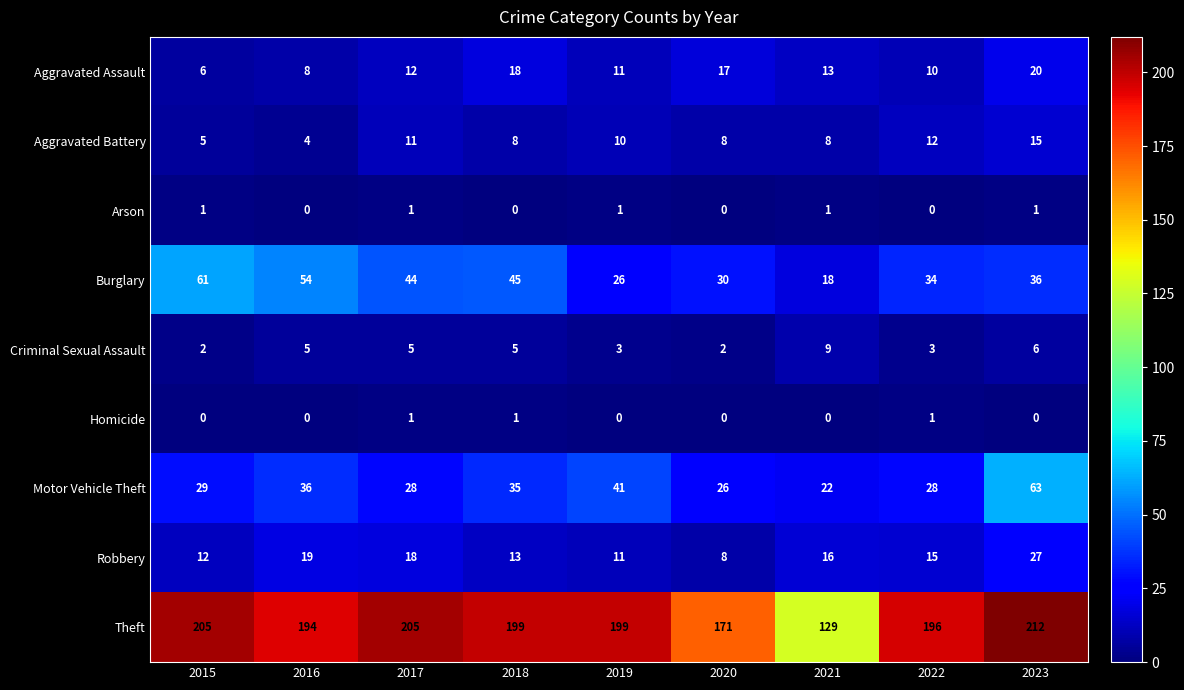

Which series has the widest spread of values?

Theft